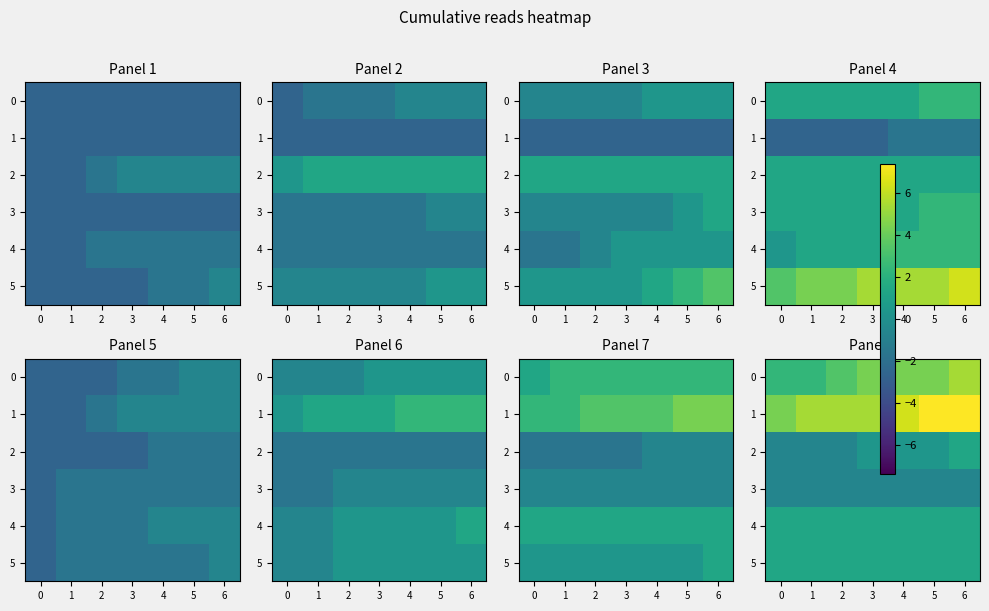

Between 2 and 3, which series saw the biggest shift?

2